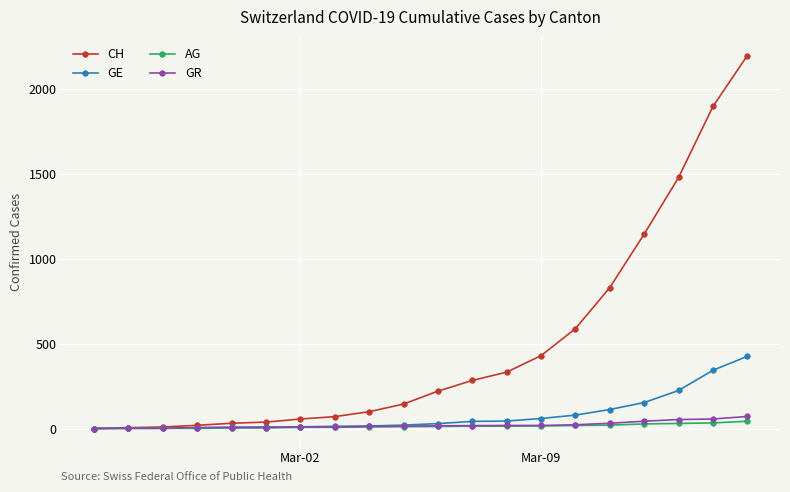

At how many categories does at least one series exceed 243?

9